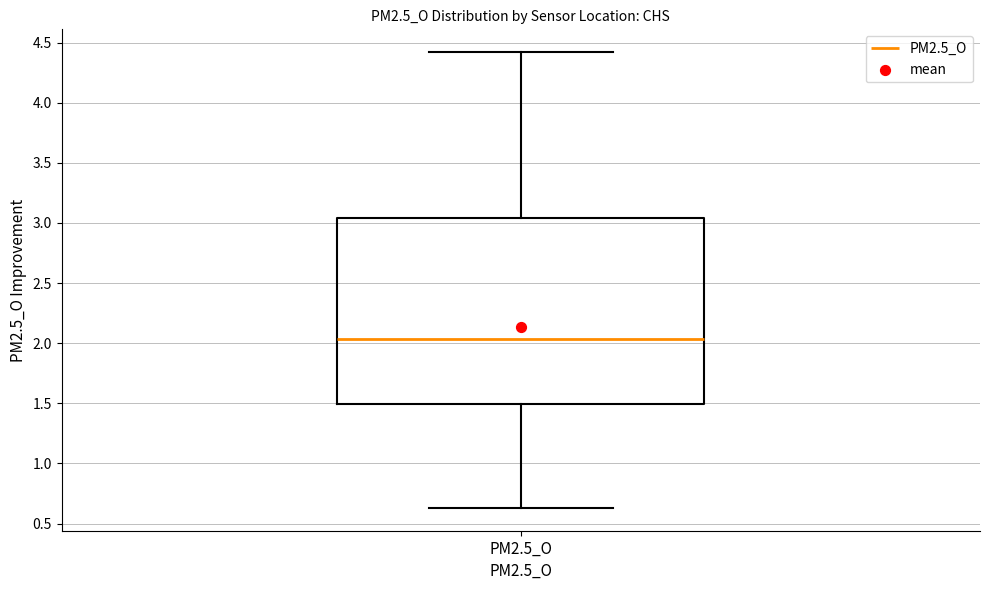

Where is the lower edge of the box for PM2.5_O on the y-axis? The values are not printed on the chart, so give them approximately, as read against the axis.

1.50